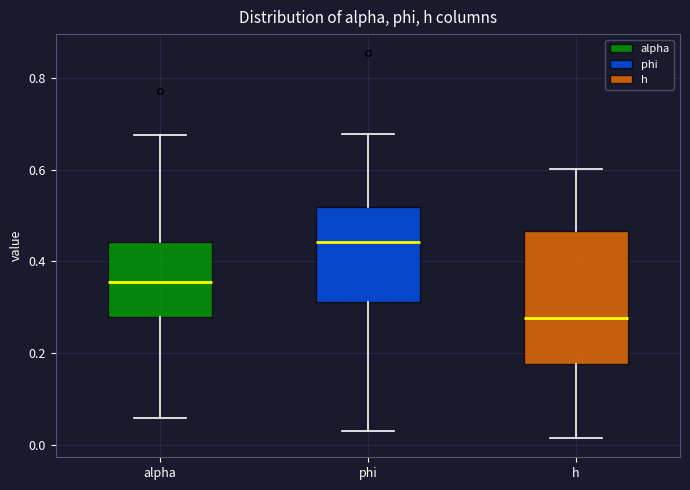

Reading left to right, transcribe this box plot: for each box, give where its median line is, the range the box spans, and where its two whiskers end, as read against the y-axis. The values are not printed on the chart, so give them approximately, as read against the axis.

alpha: median 0.36, box 0.28 to 0.44, whiskers 0.06 to 0.68
phi: median 0.44, box 0.32 to 0.52, whiskers 0.04 to 0.68
h: median 0.28, box 0.18 to 0.46, whiskers 0.02 to 0.60